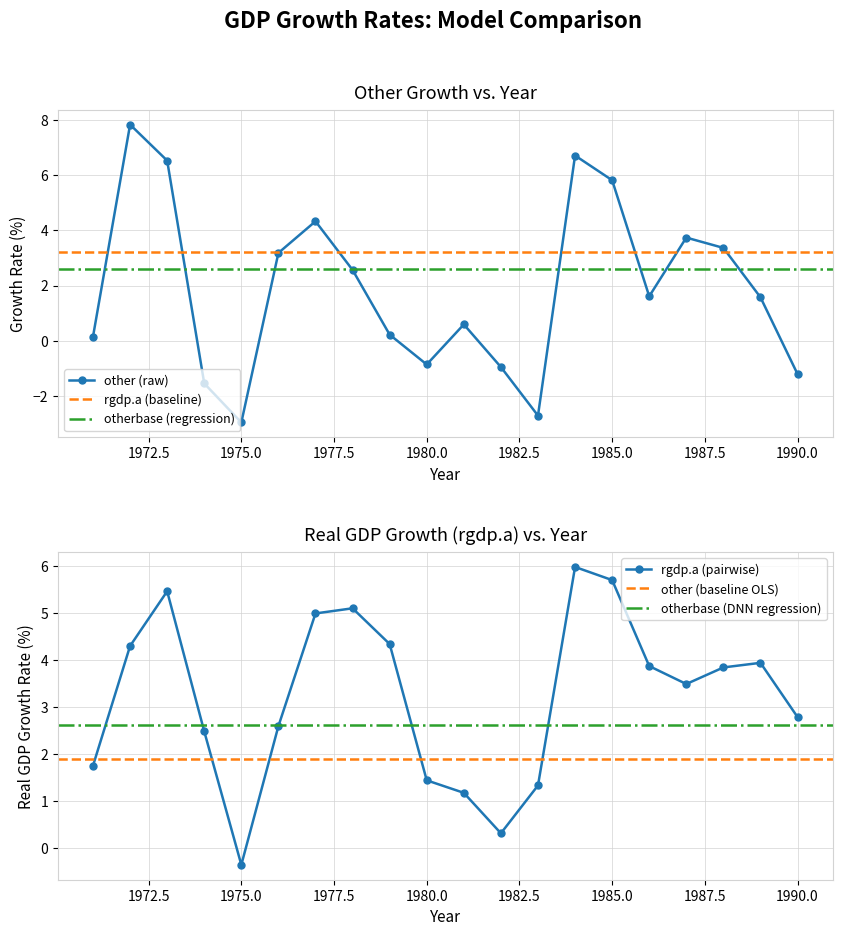

At which category does the chart reach its minimum across all series?

1975